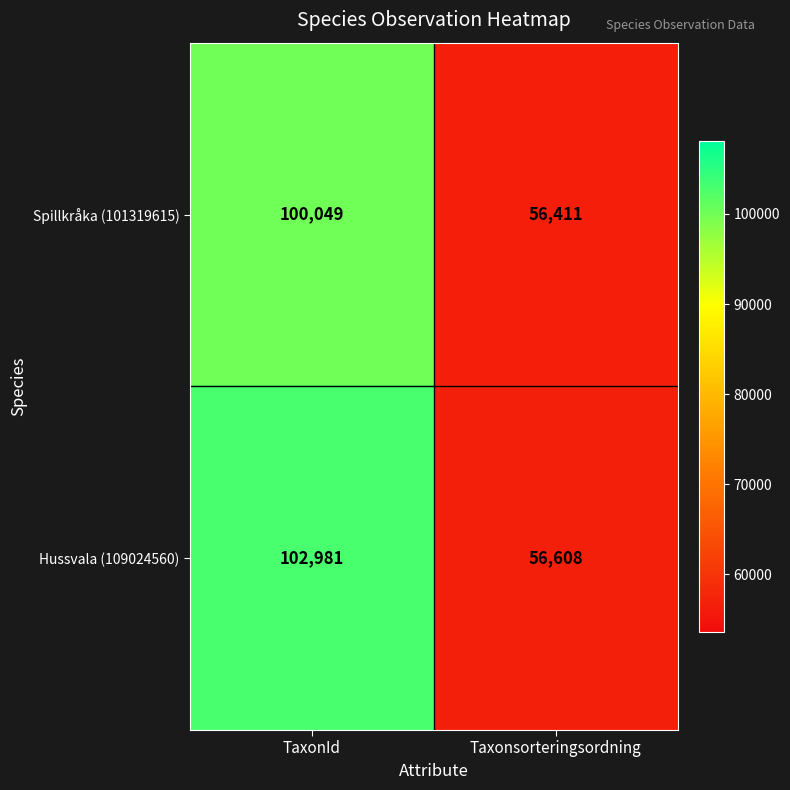

Count the number of categories in the chart.

2